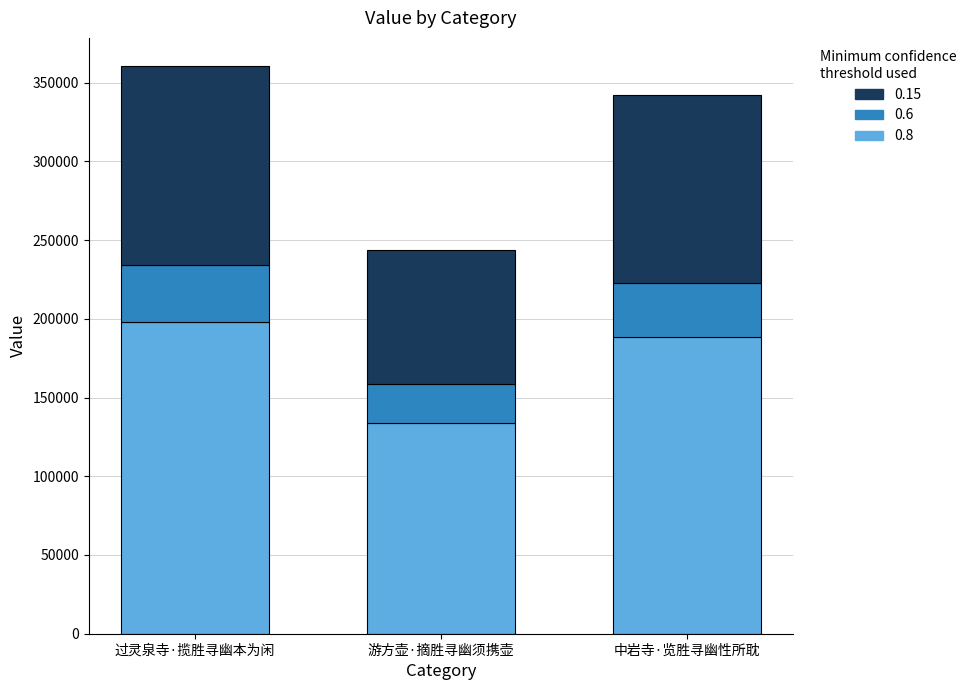

Count the number of data series in this chart.

3